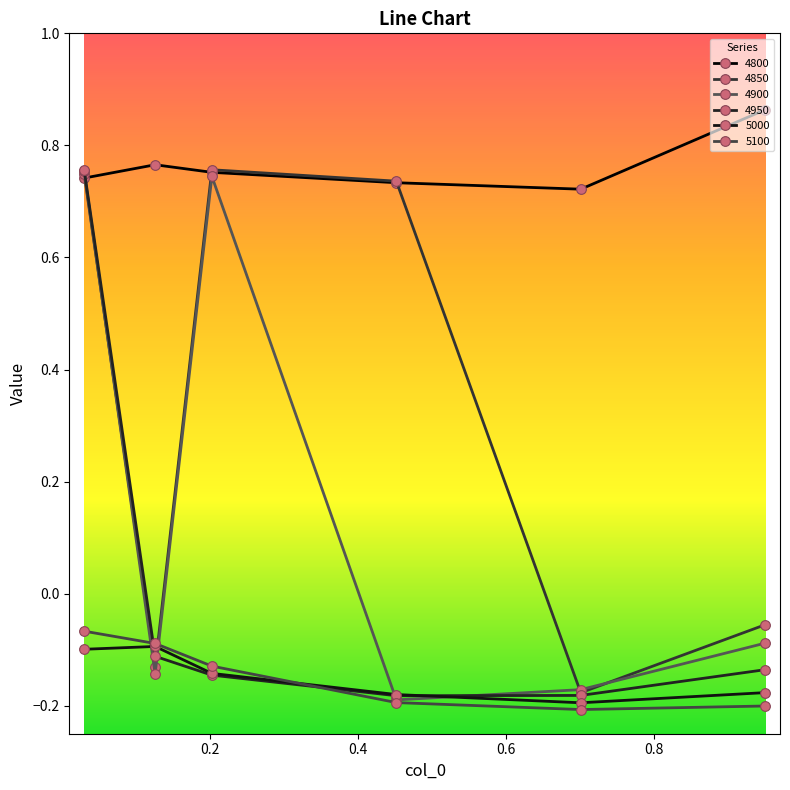

How many lines are shown in the chart?

6